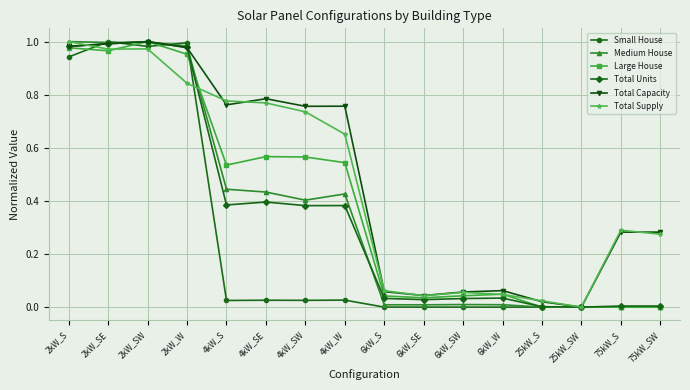

True or false: Small House has more than 1 points higher than both neighbors.

True